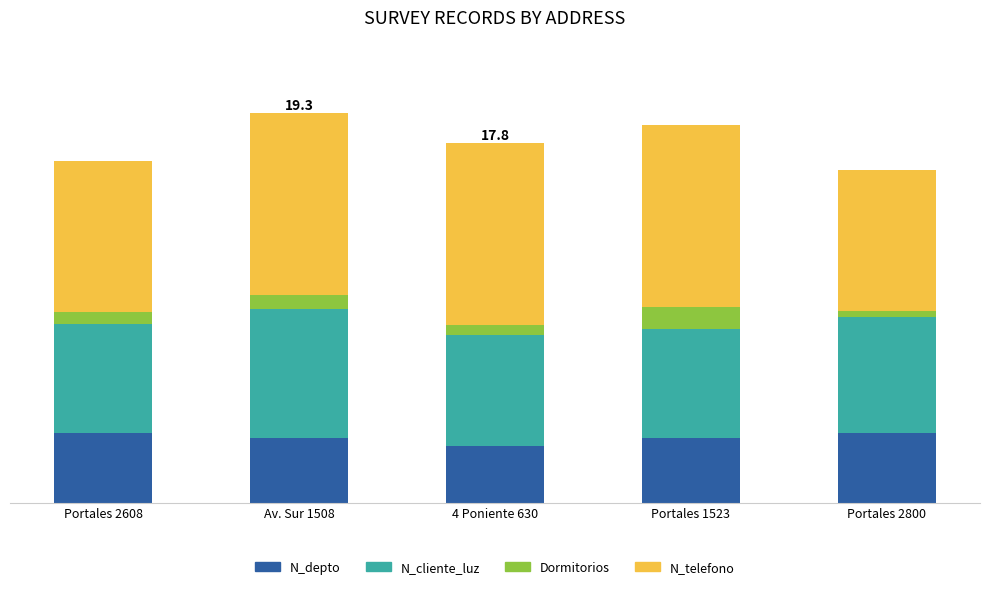

Does the chart contain any negative values?

No